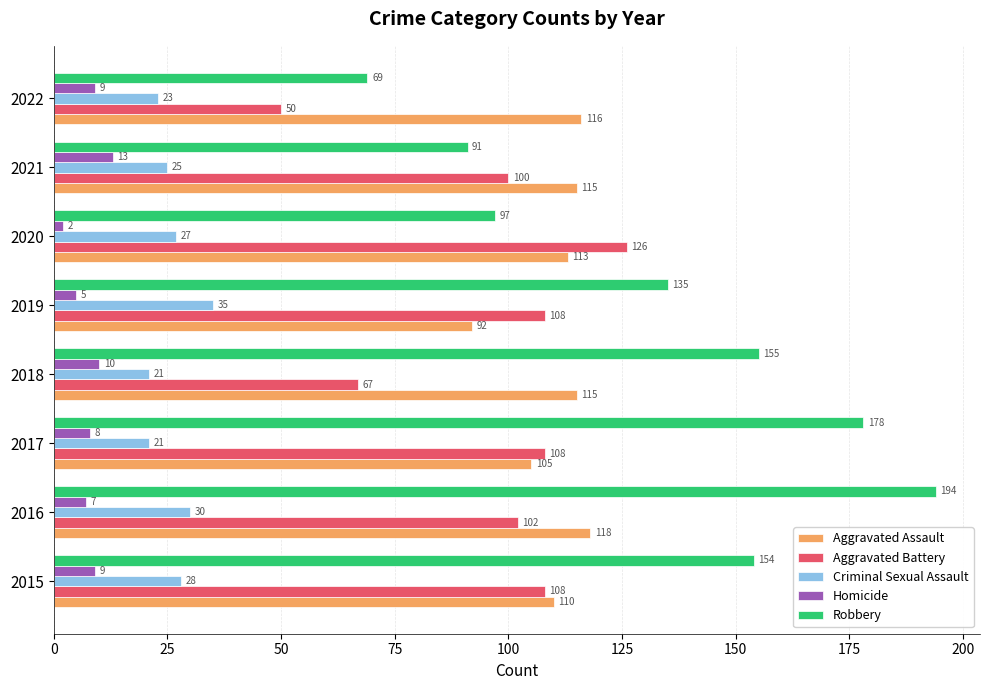

Where is Homicide nearest to the value 7?

2016